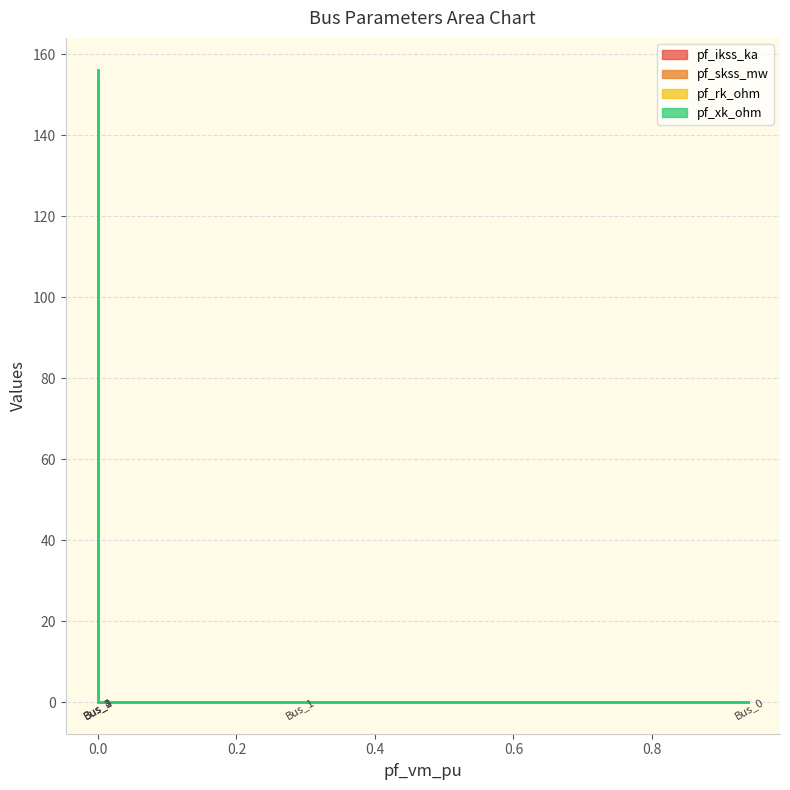

What is the difference between the maximum and minimum values in the pf_ikss_ka series?

4.3